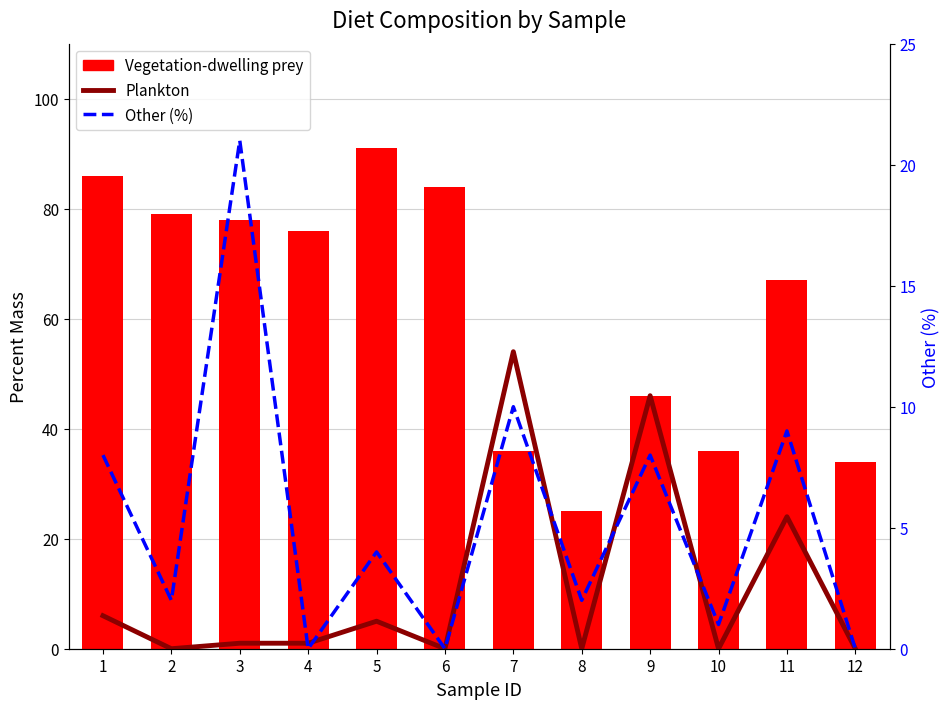

At which category is the sum across all series the highest?

1